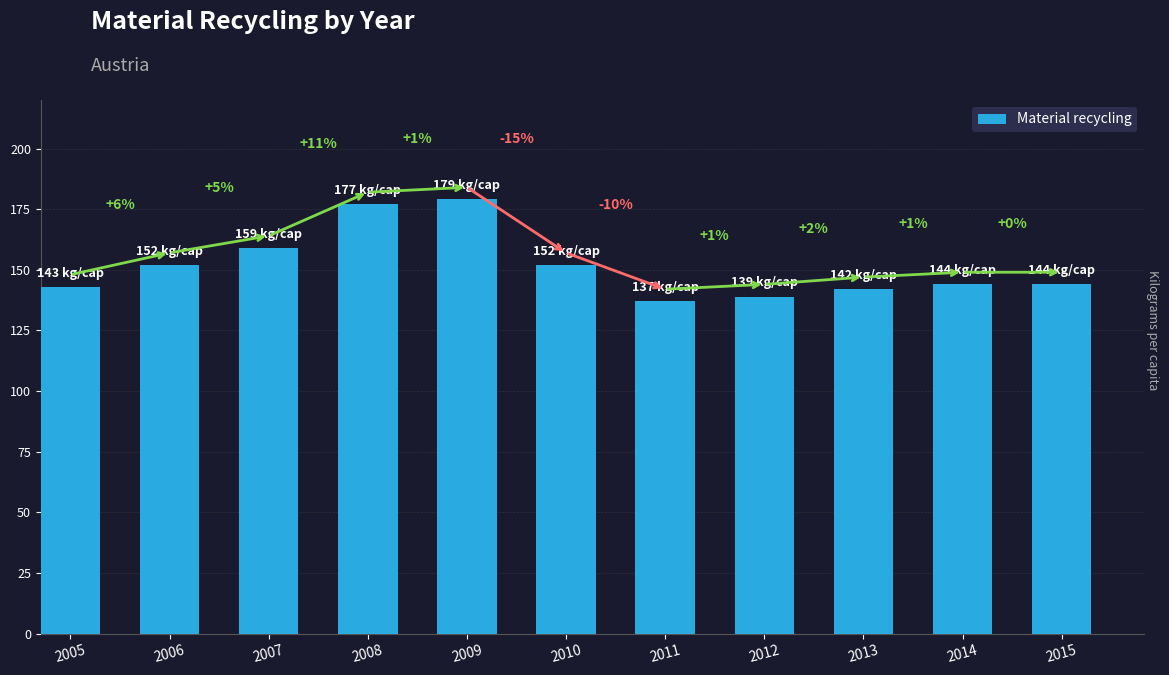

Approximately how many times larger is the value at 2011 compared to 2008?

0.8